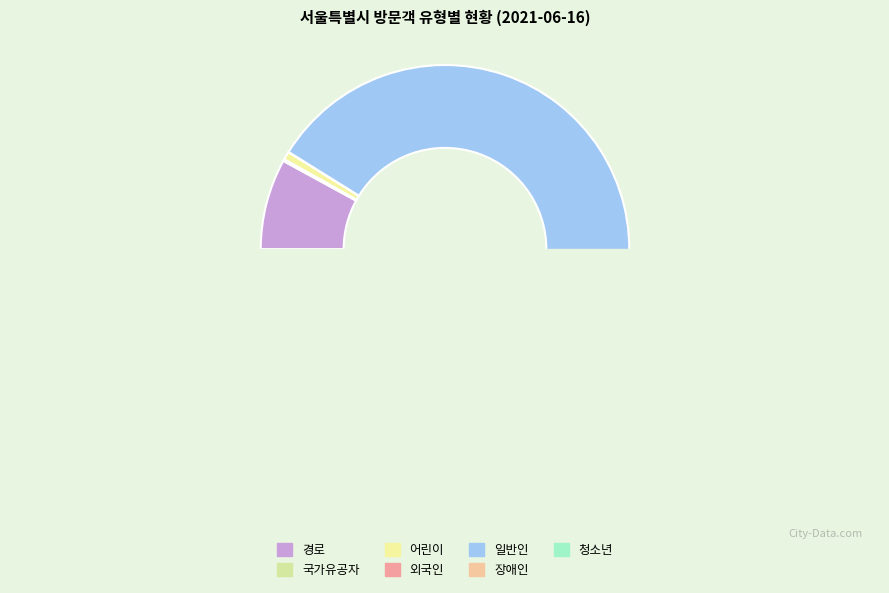

What is the change in value from 외국인 to 청소년?

+151360